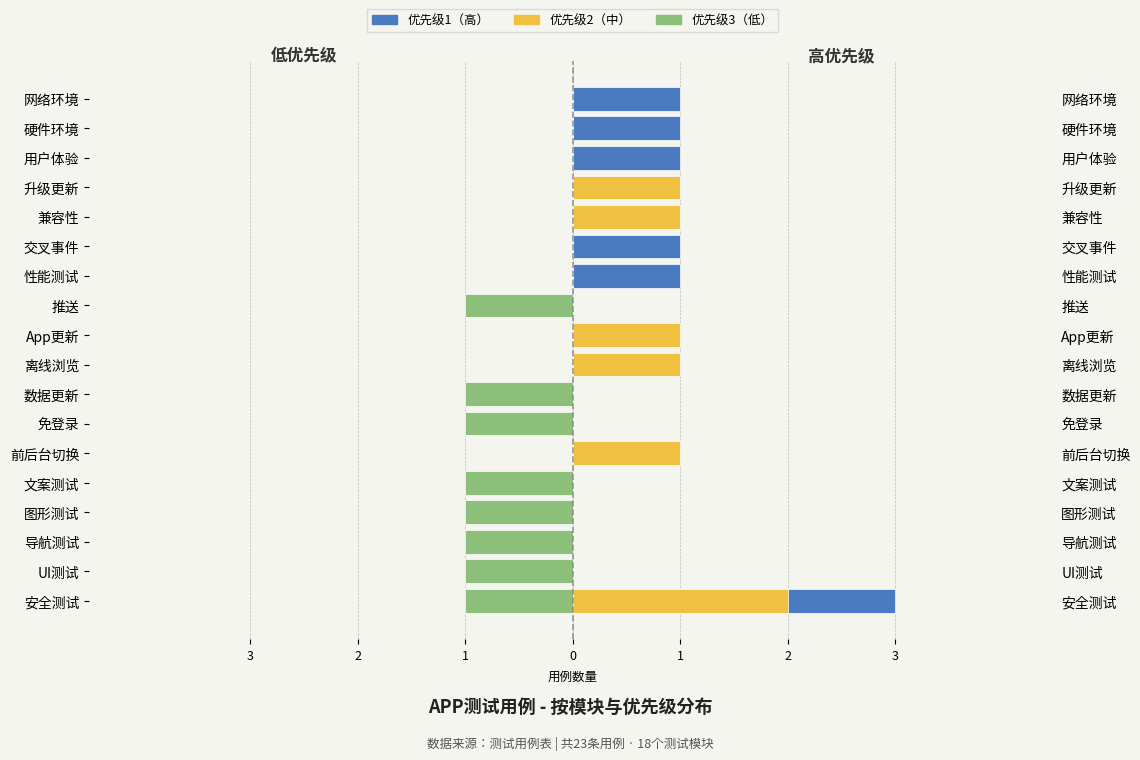

Is it true that 优先级3 equals 0 at 性能测试?

True